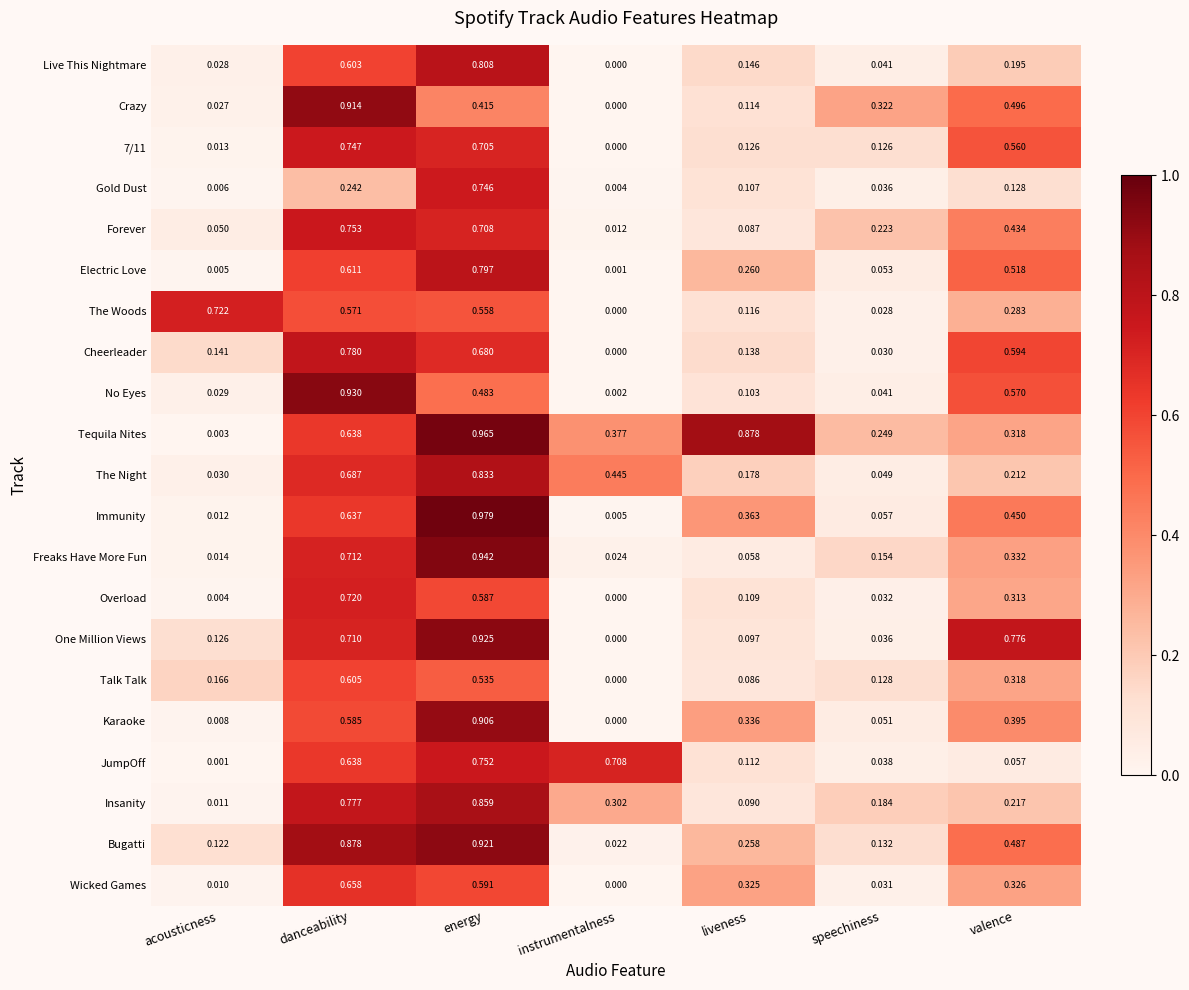

Which label corresponds to the largest value in the chart?

energy